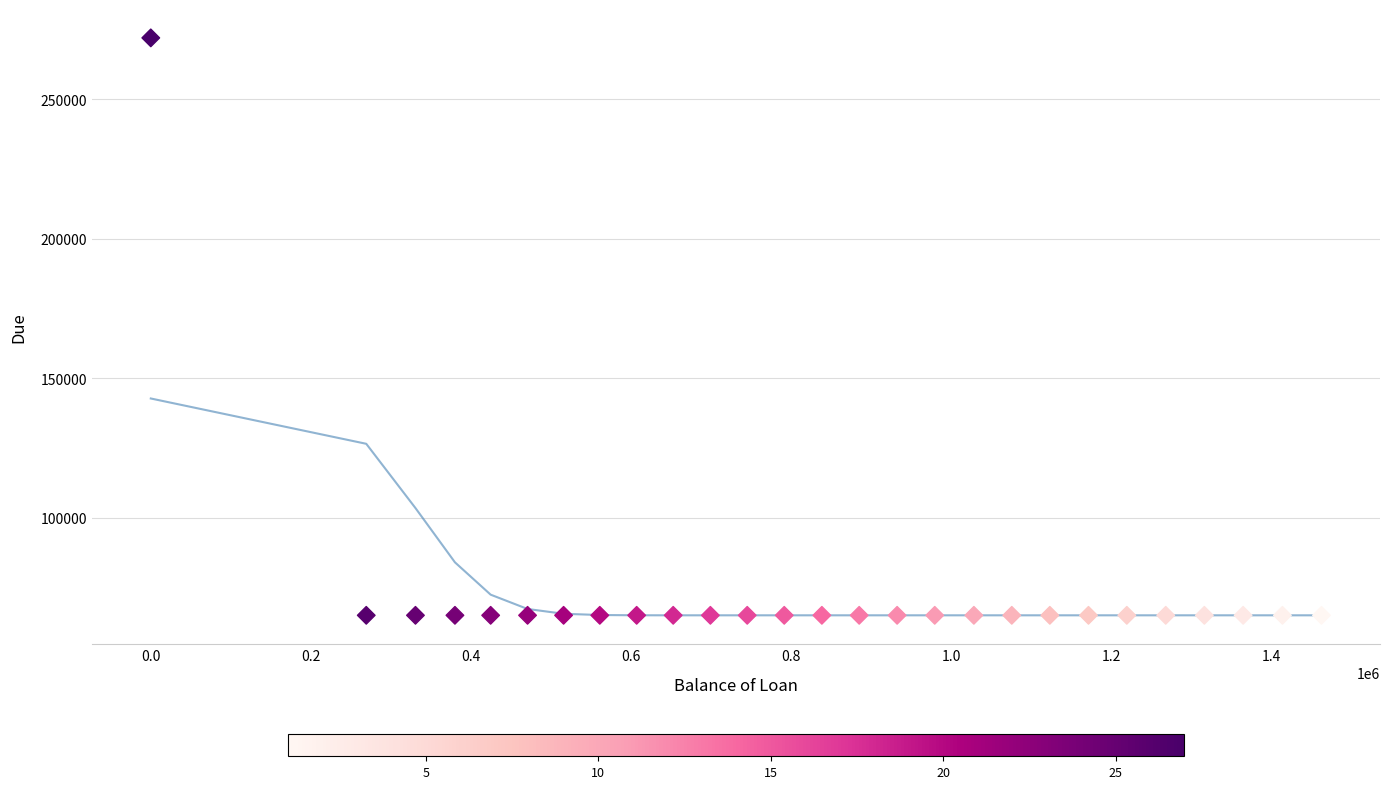

What is the range of Y values (max minus min)?

206953.6